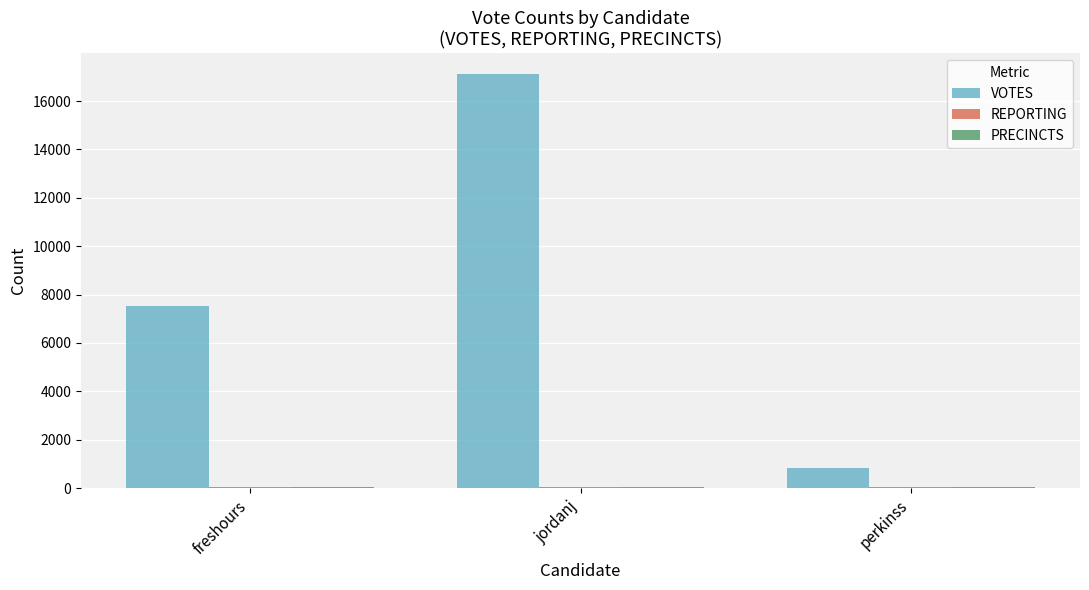

What is the total value across all series at jordanj?

17217